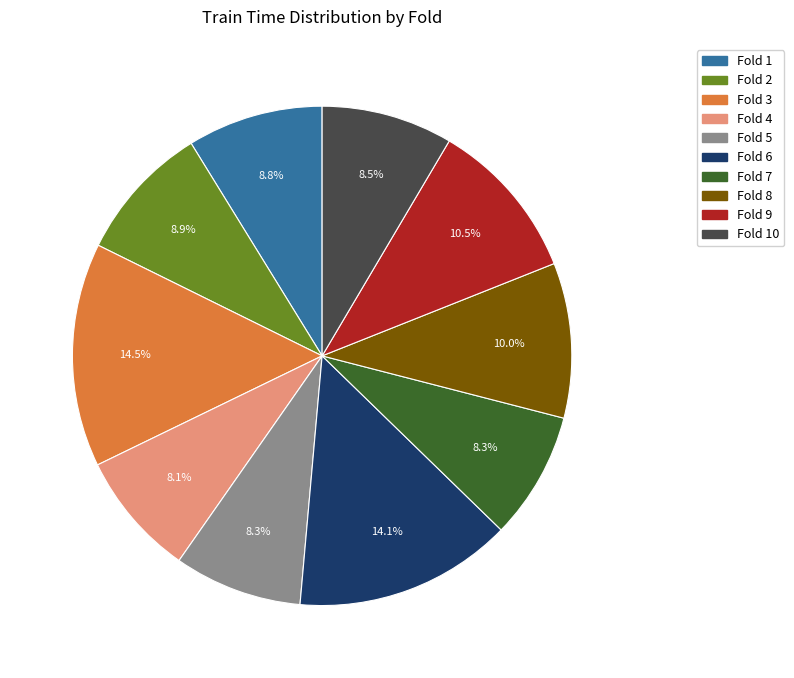

Is there a majority slice in this chart?

No